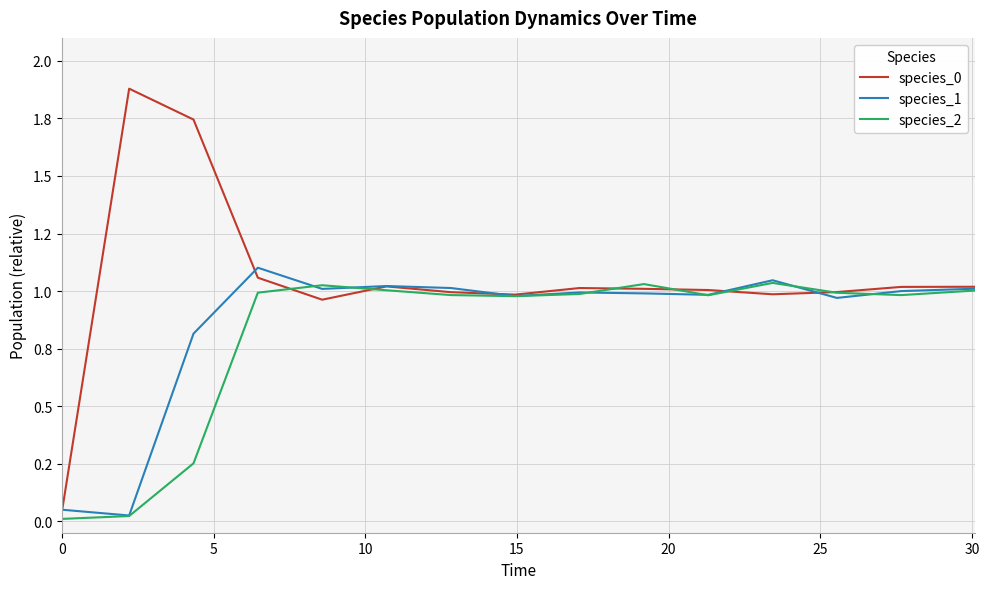

Does the chart display data point markers on the line(s)?

No